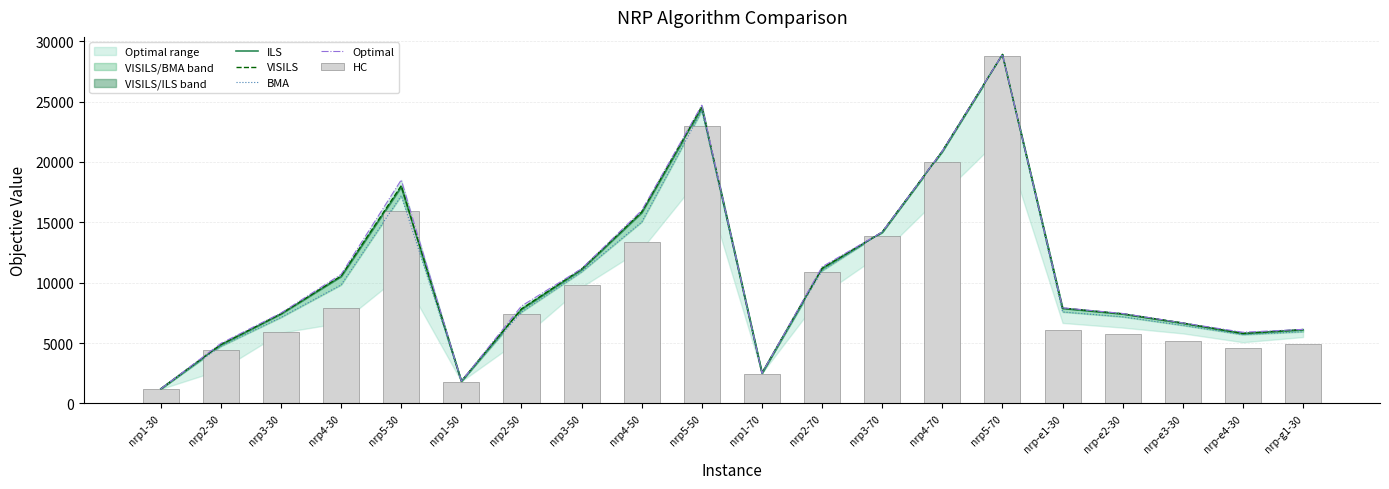

Reading right to left, list all the values displayed in this chart.

ILS: 6105	5789	6642	7411	7873	28887	20872	14169	11172	2507	24473	15788	11074	7794	1836	17926	10499	7410	4852	1204
VISILS: 6113	5794	6655	7418	7885	28908	20900	14192	11184	2507	24598	15856	11127	7822	1836	18032	10553	7418	4876	1204
BMA: 5938	5692	6461	7169	7572	28909	20853	14180	10987	2507	24240	15025	10897	7566	1824	17200	9818	7123	4726	1201
Optimal: 6130	5891	6666	7446	7919	28912	20913	14196	11316	2507	24701	15985	11159	8065	1840	18510	10690	7488	4970	1204
HC: 4939	4554	5177	5752	6092	28777	19968	13892	10888	2472	23011	13367	9781	7413	1769	15898	7936	5896	4447	1161